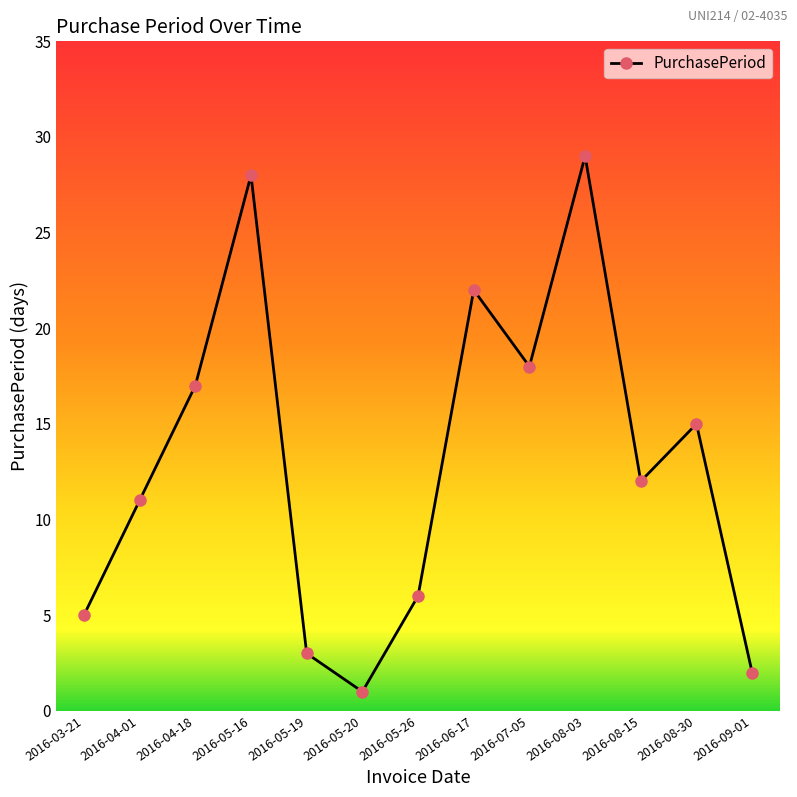

List the labels in order of value, largest first.

2016-08-03, 2016-05-16, 2016-06-17, 2016-07-05, 2016-04-18, 2016-08-30, 2016-08-15, 2016-04-01, 2016-05-26, 2016-03-21, 2016-05-19, 2016-09-01, 2016-05-20